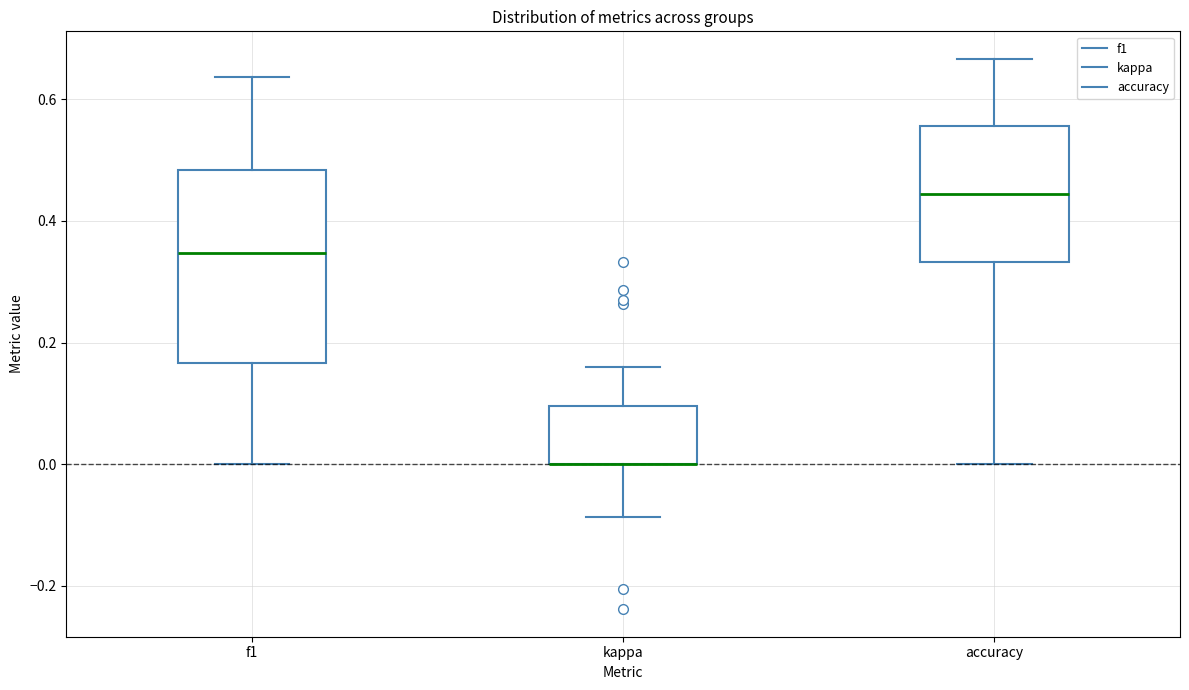

Reading left to right, transcribe this box plot: for each box, give where its median line is, the range the box spans, and where its two whiskers end, as read against the y-axis. The values are not printed on the chart, so give them approximately, as read against the axis.

f1: median 0.34, box 0.16 to 0.48, whiskers 0.00 to 0.64
kappa: median 0.00 (drawn on the box's lower edge), box 0.00 to 0.10, whiskers -0.08 to 0.16
accuracy: median 0.44, box 0.34 to 0.56, whiskers 0.00 to 0.66